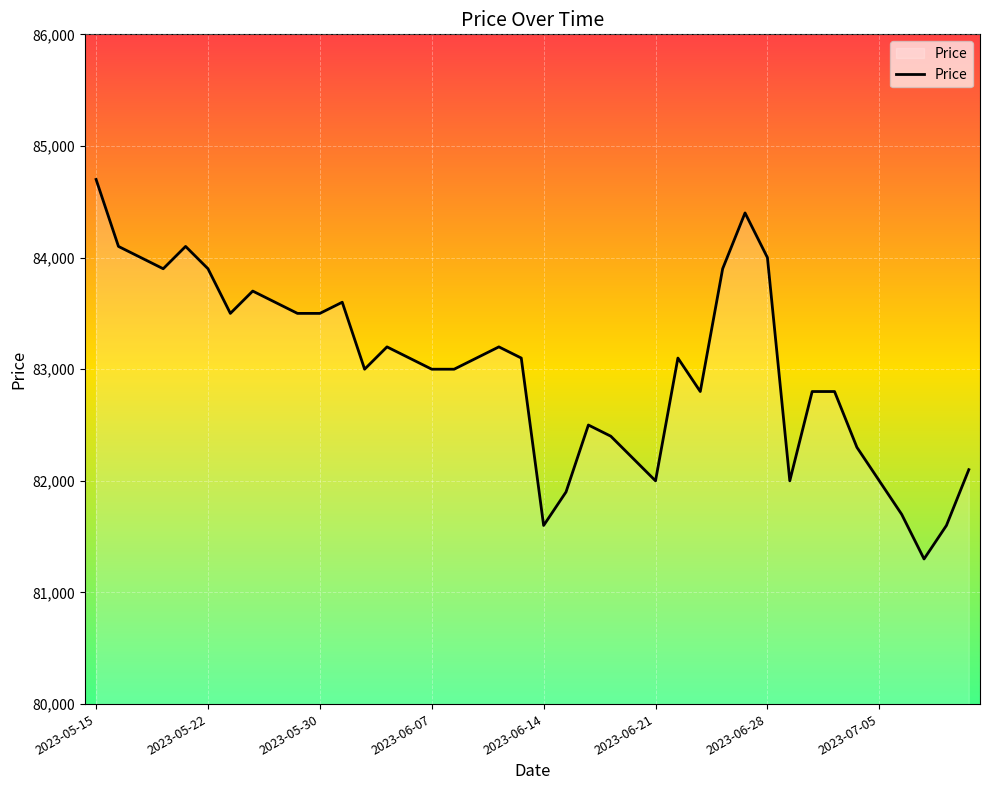

Does the chart display data point markers on the line(s)?

No